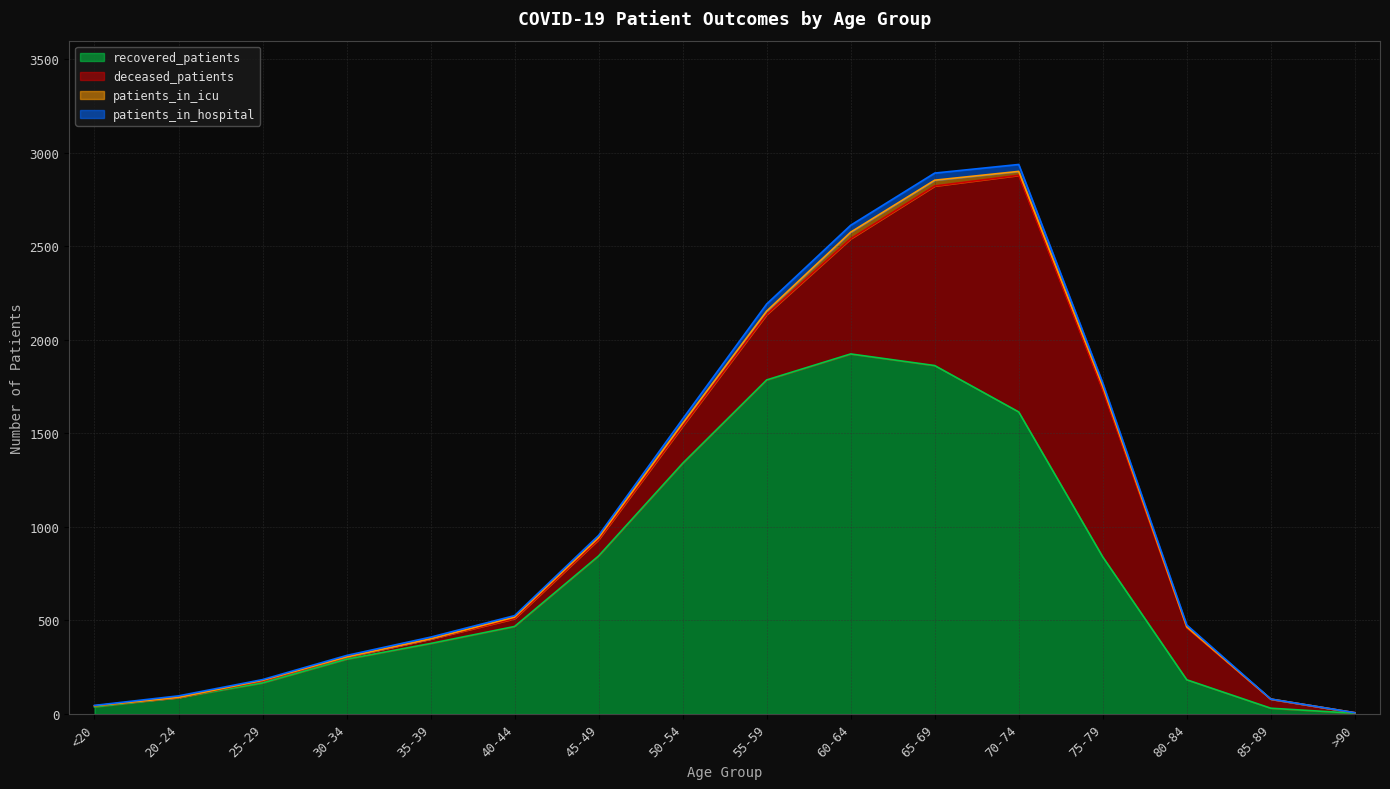

What is the difference between the recovered_patients values at 75-79 and 45-49?

5